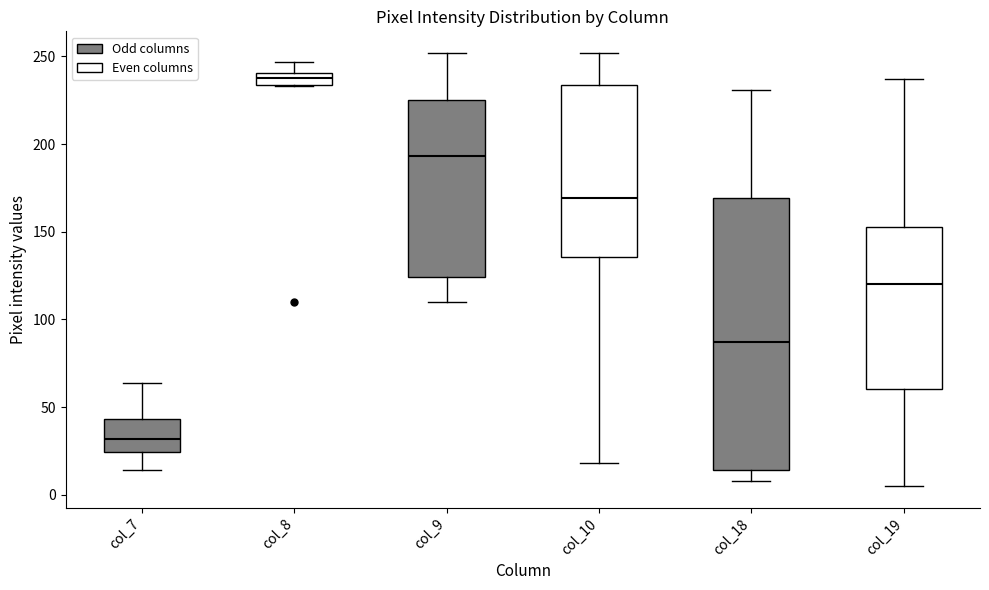

Comparing the boxes themselves (not the whiskers), which one is the tallest?

col_18